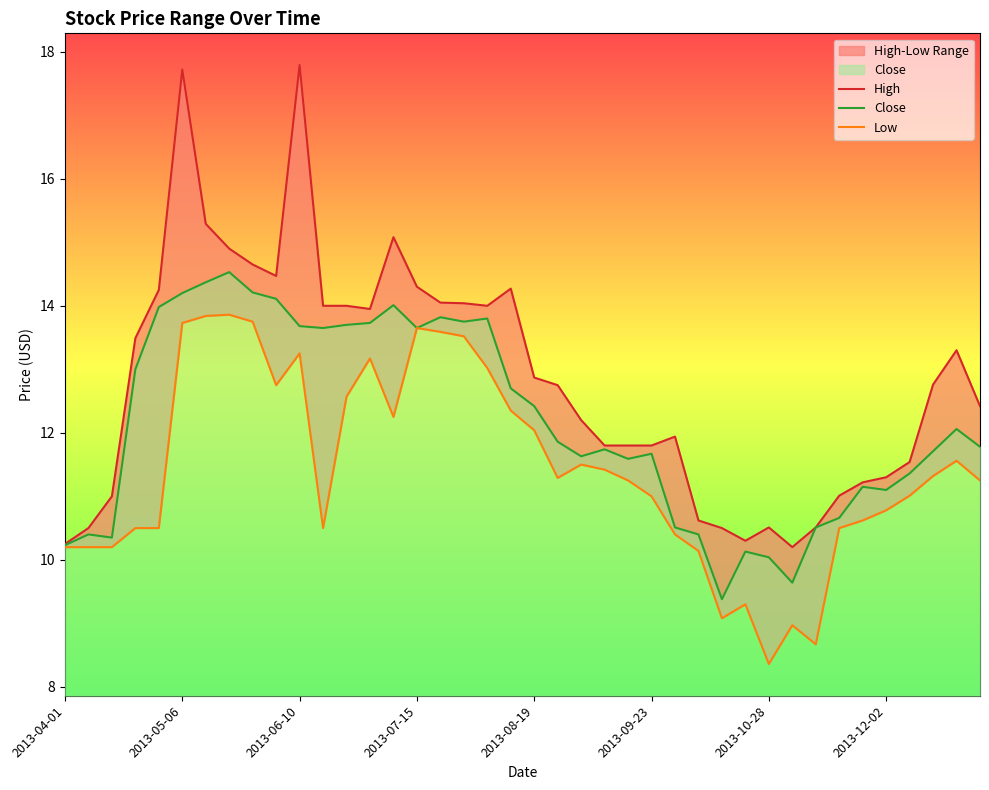

How many data points in High are less than 12?

17